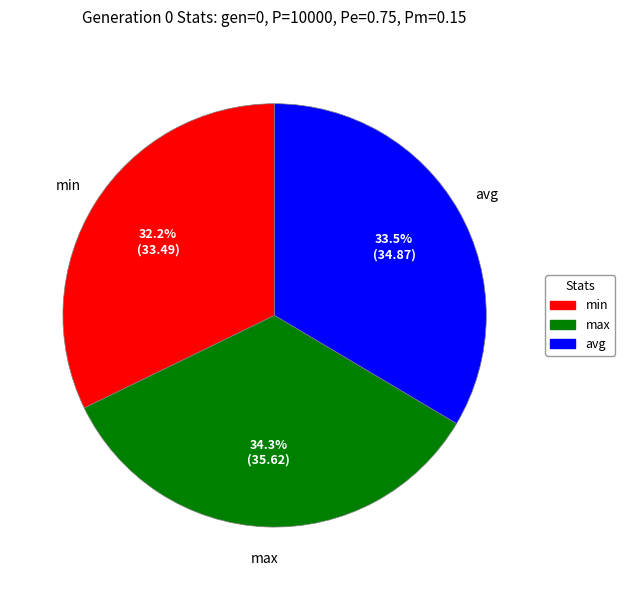

Is it true that max is 41% of the pie?

False